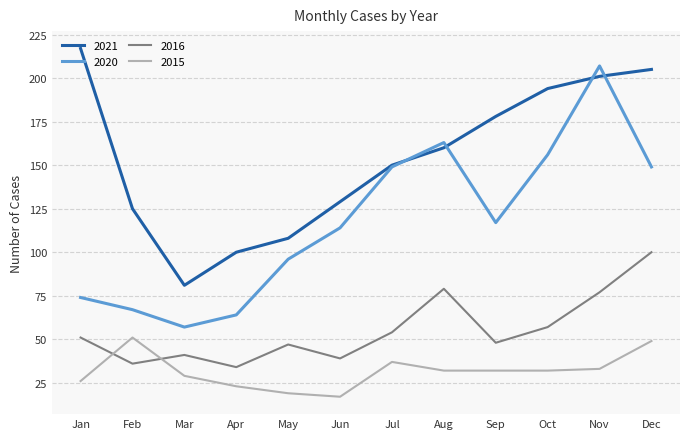

Reading left to right, list all the values displayed in this chart.

2021: 217	125	81	100	108	129	150	160	178	194	201	205
2020: 74	67	57	64	96	114	149	163	117	156	207	149
2016: 51	36	41	34	47	39	54	79	48	57	77	100
2015: 26	51	29	23	19	17	37	32	32	32	33	49